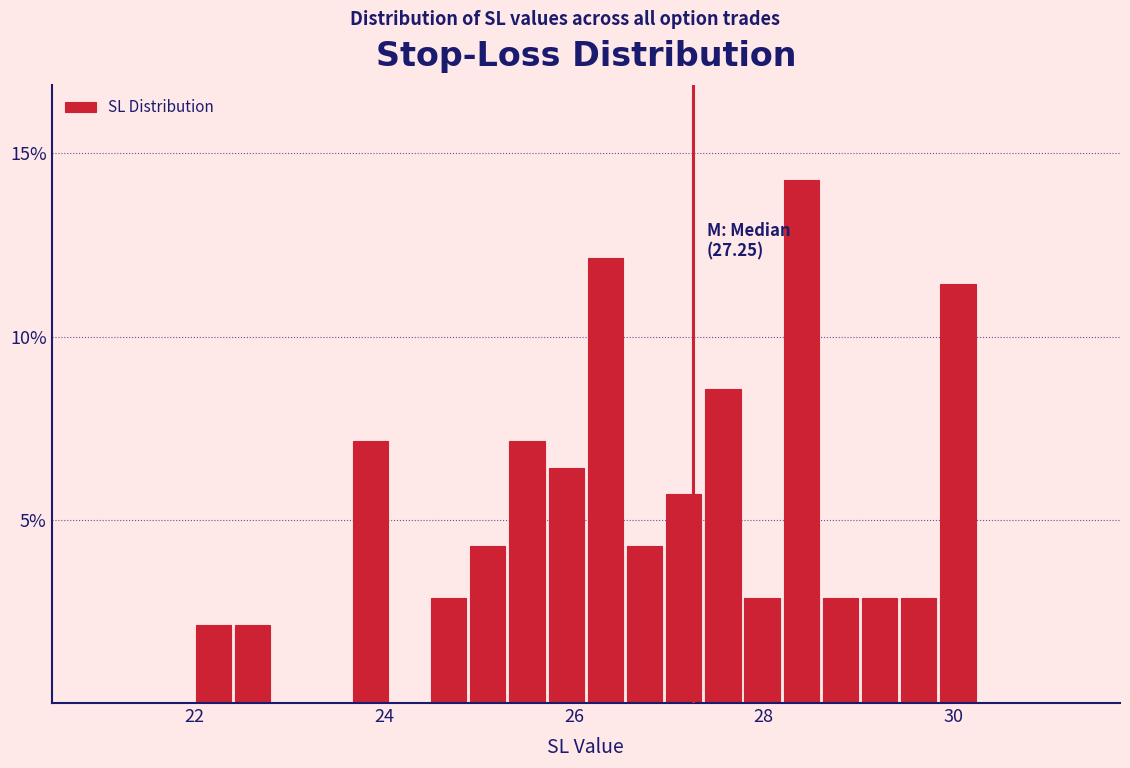

Read against the x-axis, roughly where is the centre of the tallest bar?

28.4